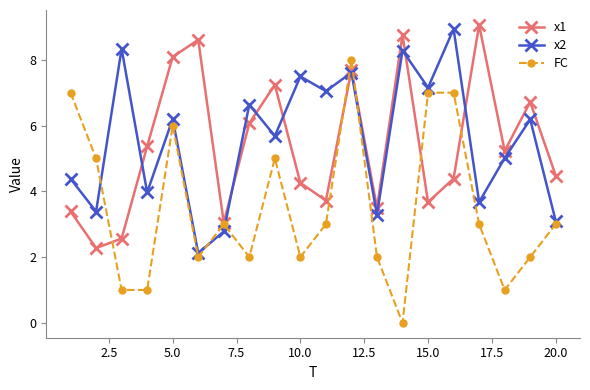

What is the value of the x1 point at the 9th from the left?

7.2